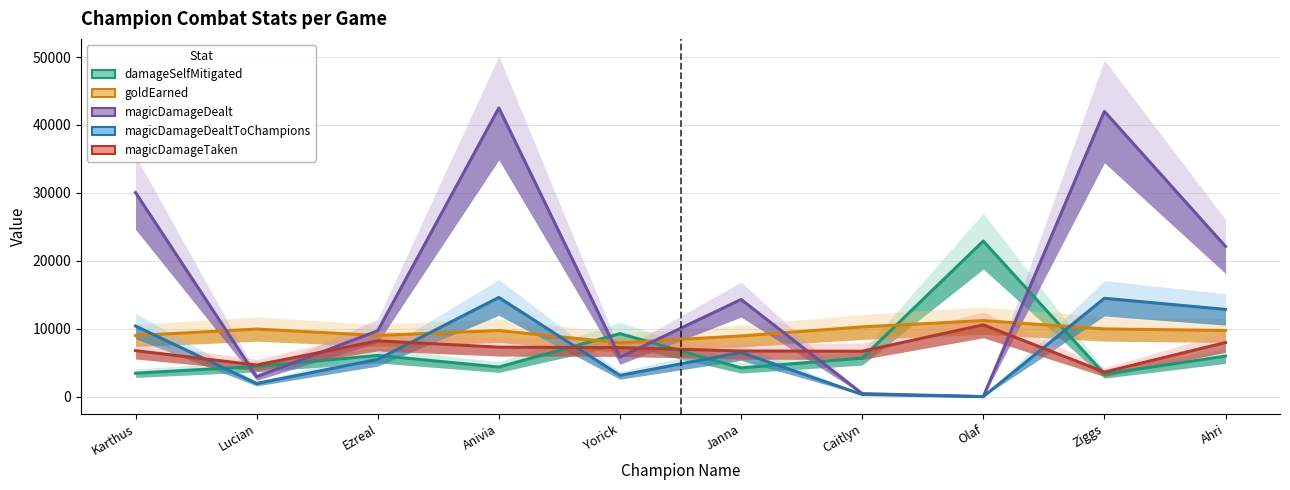

What position from the left is Ezreal?

3